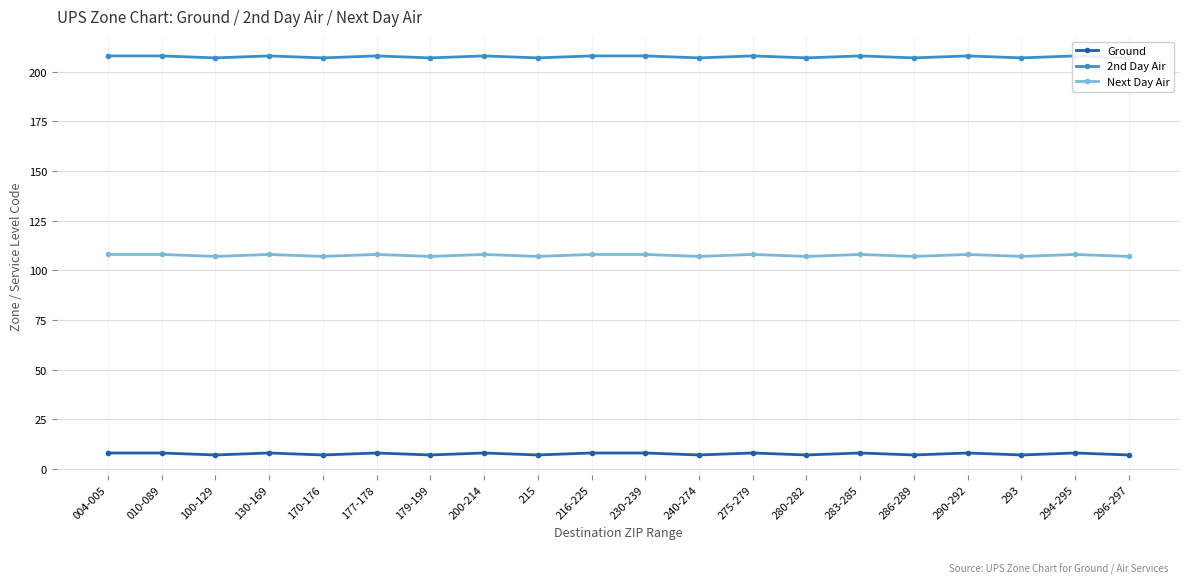

At which category does the chart reach its minimum across all series?

100-129